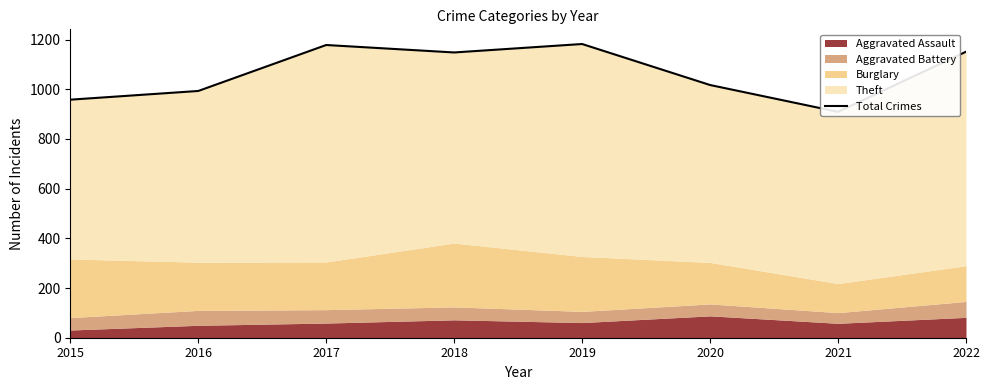

Read the value at 2017, to the nearest 10.

1180